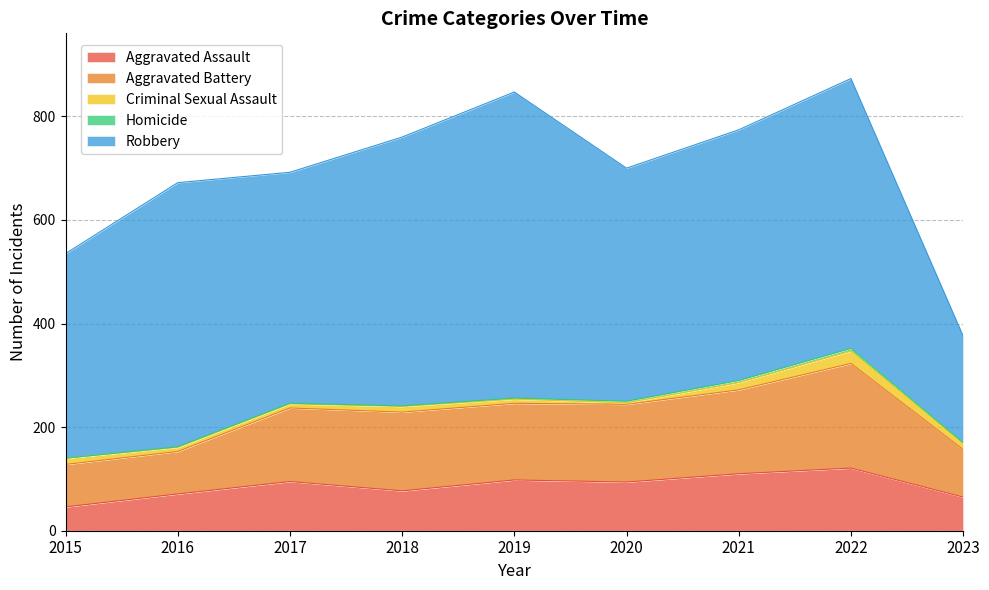

Which series has the largest total across all categories?

Robbery